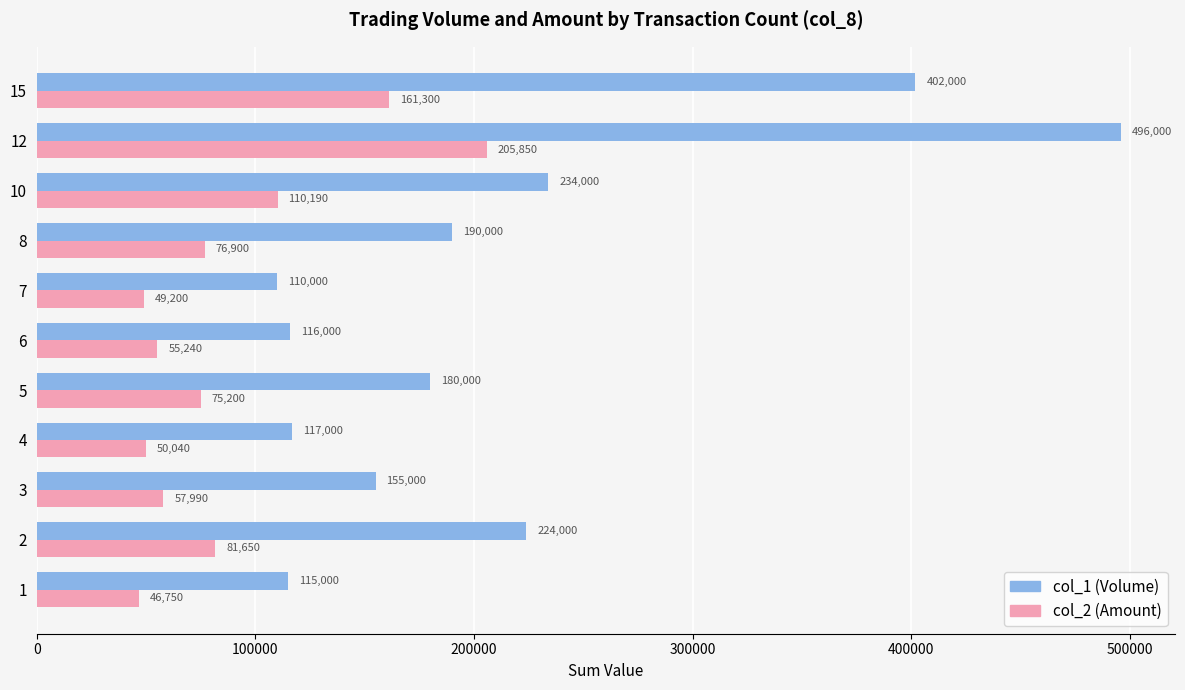

Which series has the largest total across all categories?

col_1 (Volume)